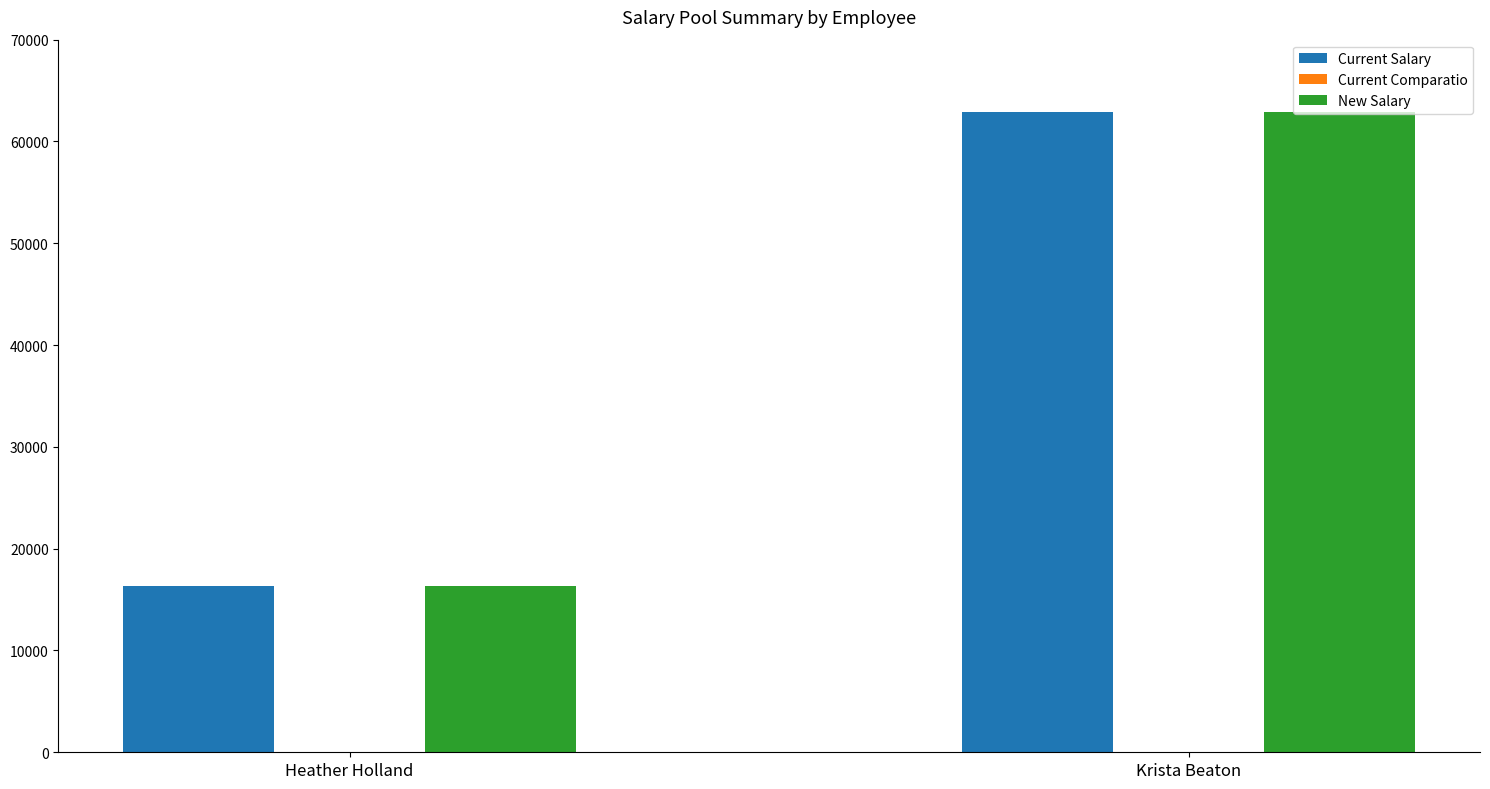

At which category is the sum across all series the highest?

Krista Beaton